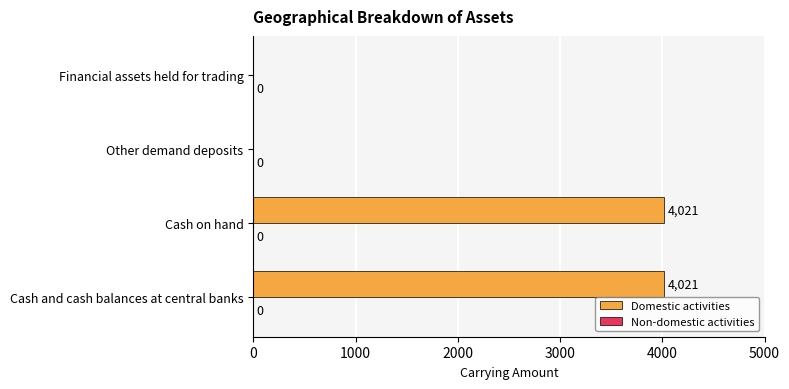

What is the approximate value at Cash on hand?

4021